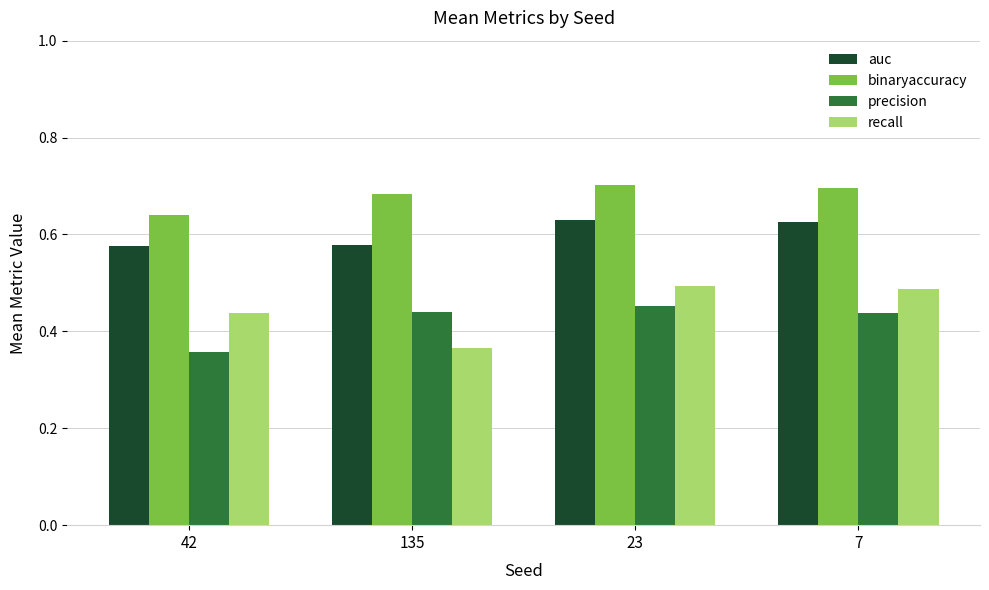

Count the binaryaccuracy values in the range 0 to 1.

4